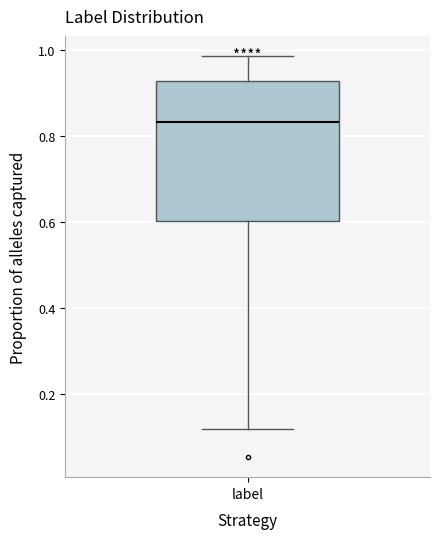

Where does the lower whisker of the box for label end on the y-axis? The values are not printed on the chart, so give them approximately, as read against the axis.

0.12